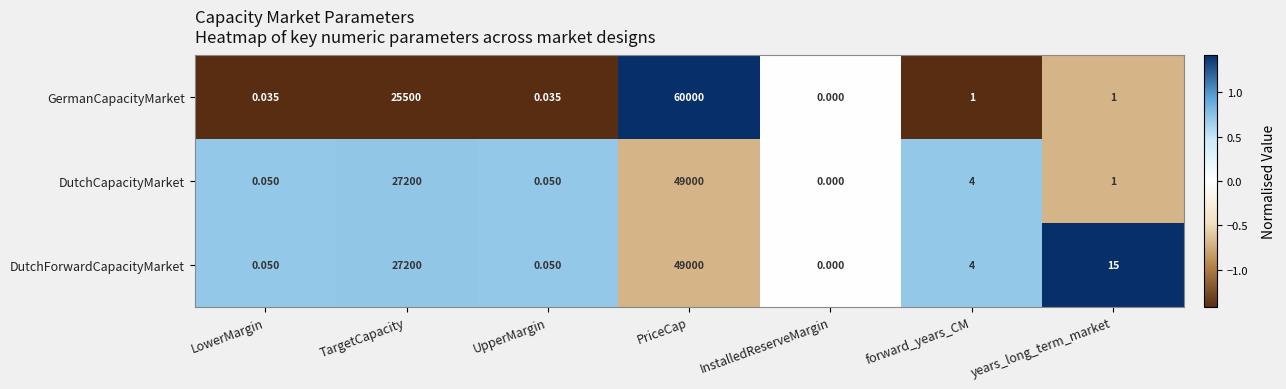

At which category does the chart reach its minimum across all series?

InstalledReserveMargin